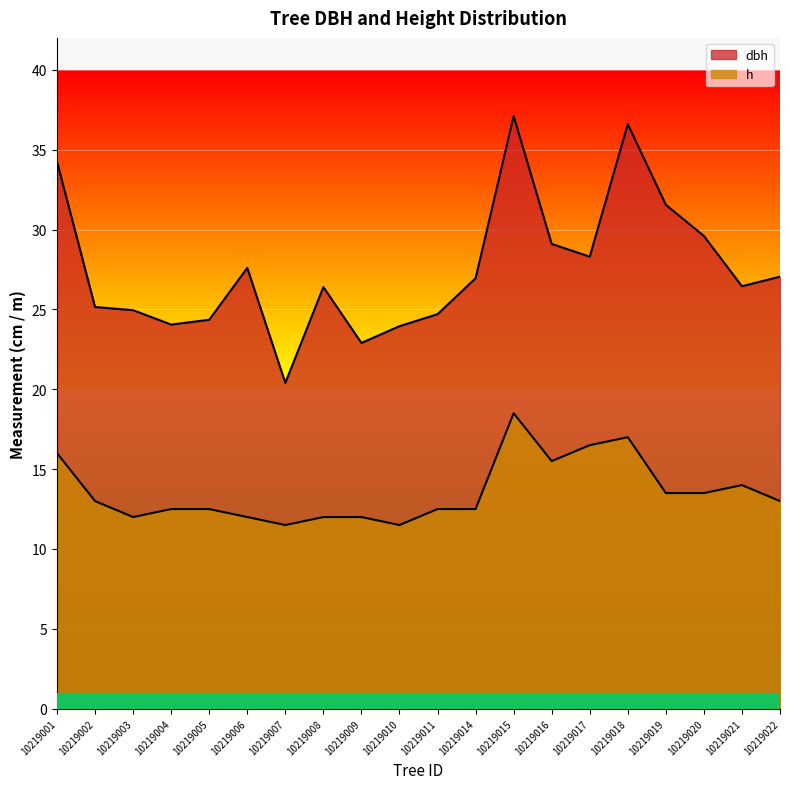

What is the maximum value shown in the chart?

37.1